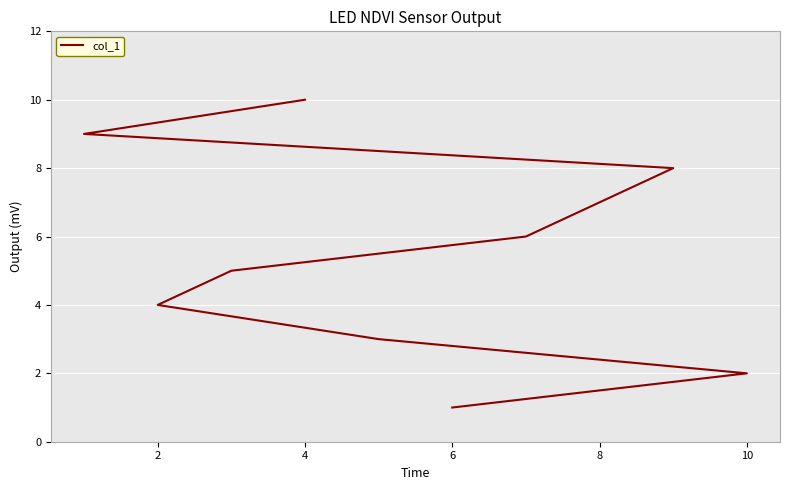

What is the value of the 4th point from the left?

4